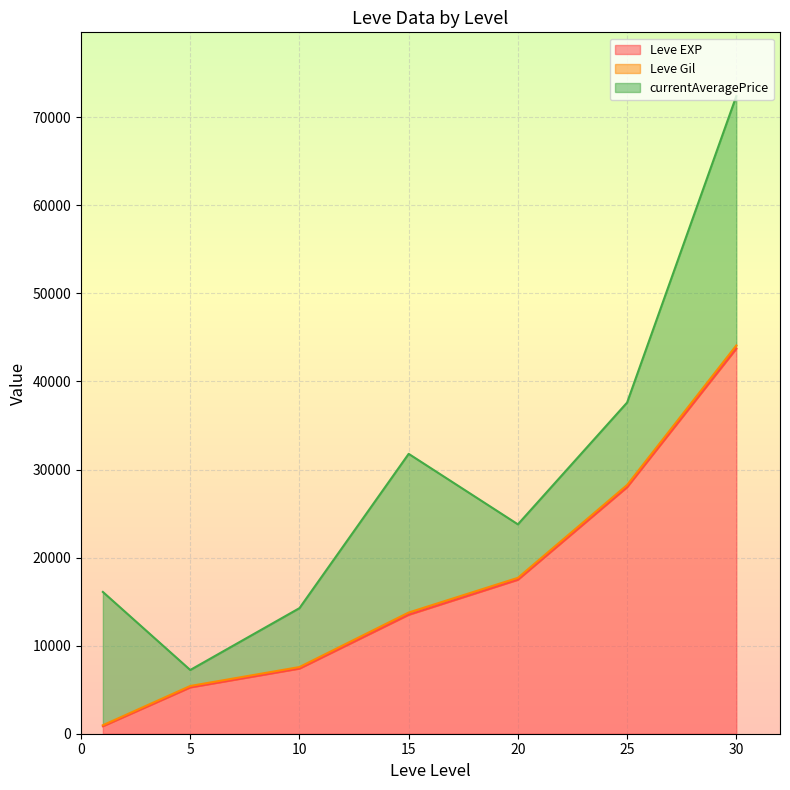

What is the maximum value for Leve EXP?

43730.0